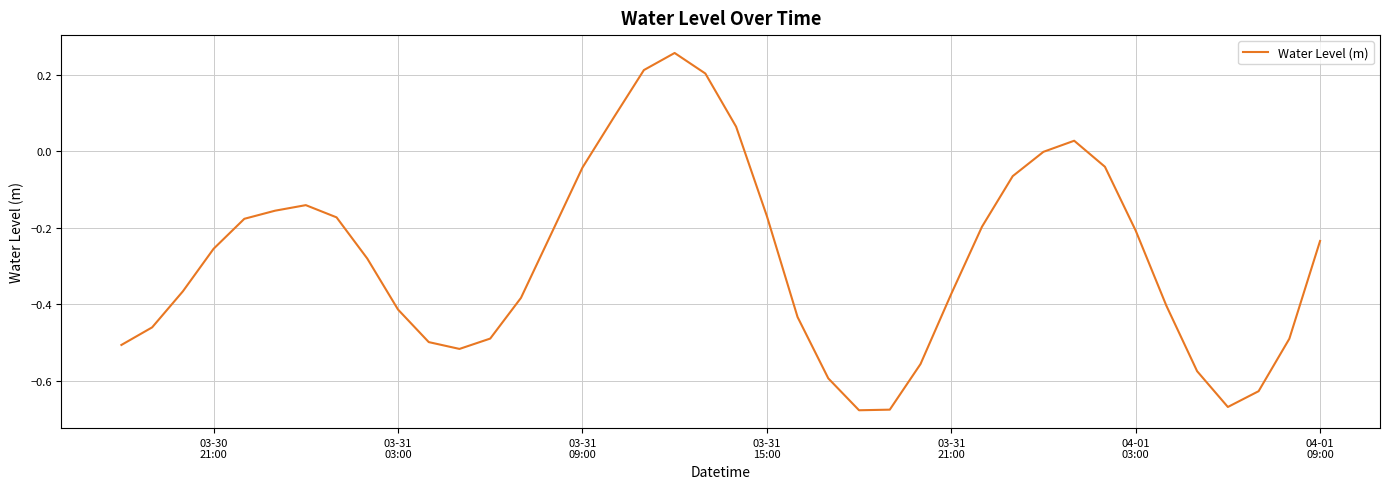

What is the sum of all values?

-11.2